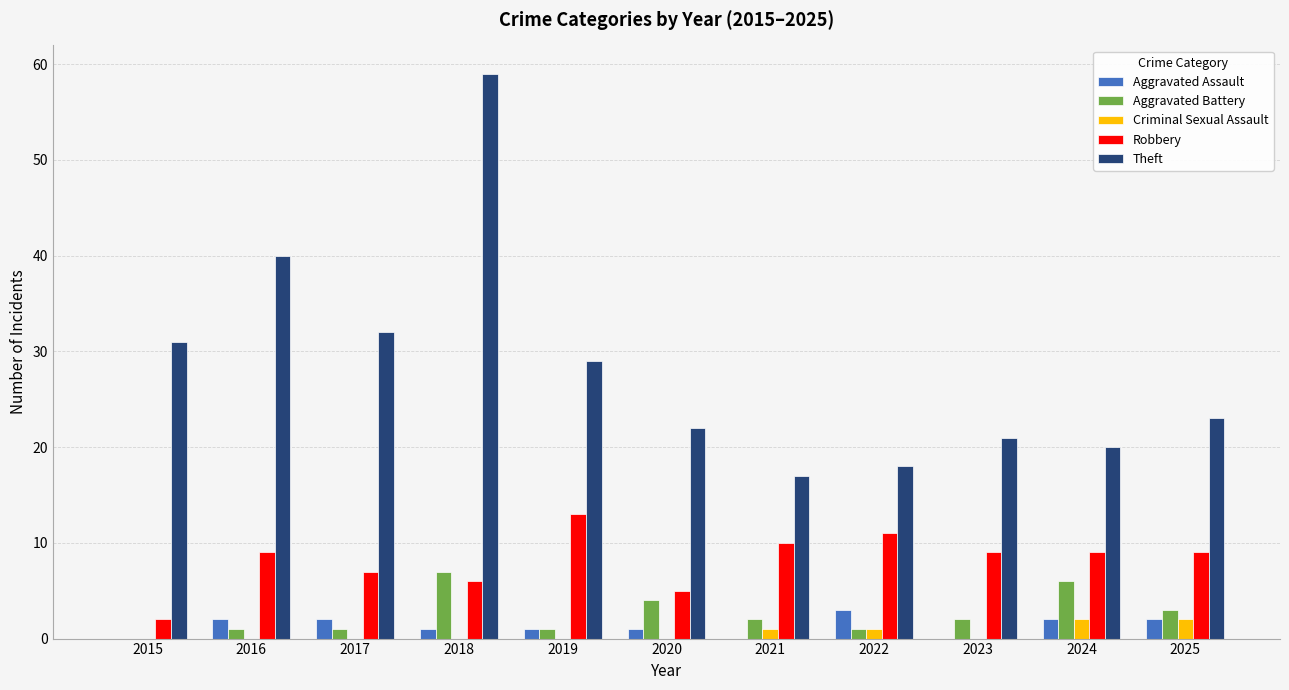

Reading left to right, extract all data points from this chart.

Aggravated Assault: 0	2	2	1	1	1	0	3	0	2	2
Aggravated Battery: 0	1	1	7	1	4	2	1	2	6	3
Criminal Sexual Assault: 0	0	0	0	0	0	1	1	0	2	2
Robbery: 2	9	7	6	13	5	10	11	9	9	9
Theft: 31	40	32	59	29	22	17	18	21	20	23